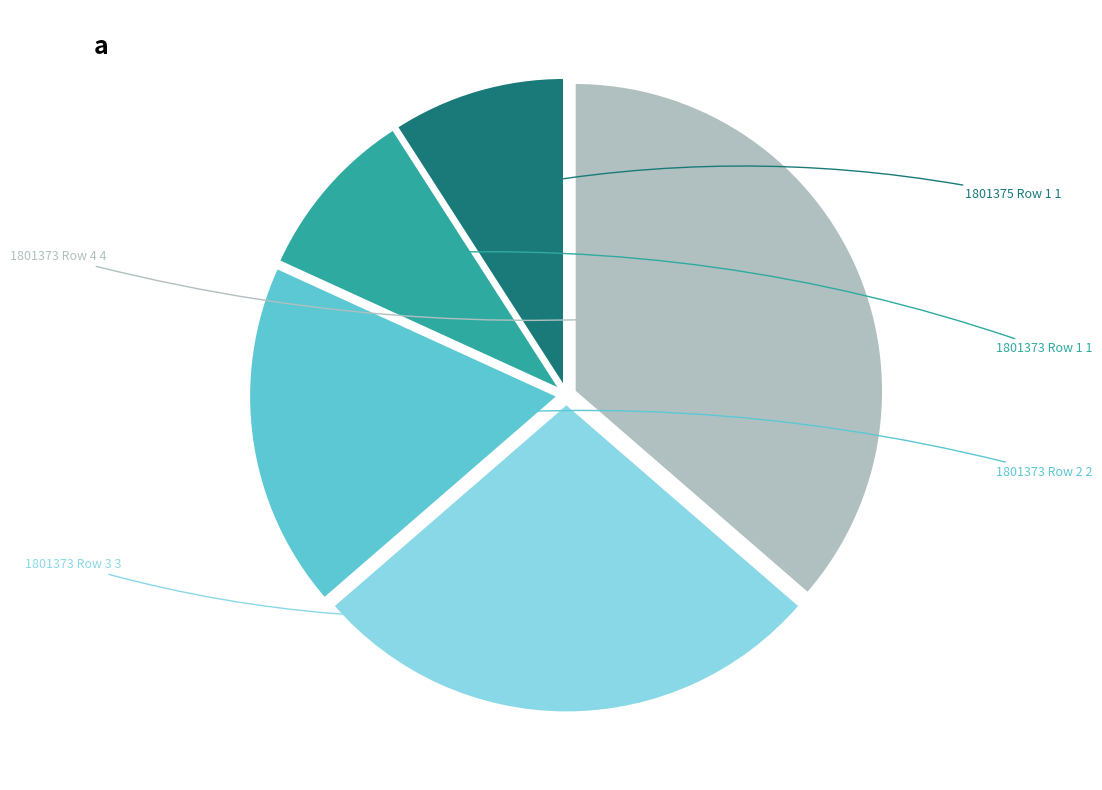

How many slices are in this pie chart?

5